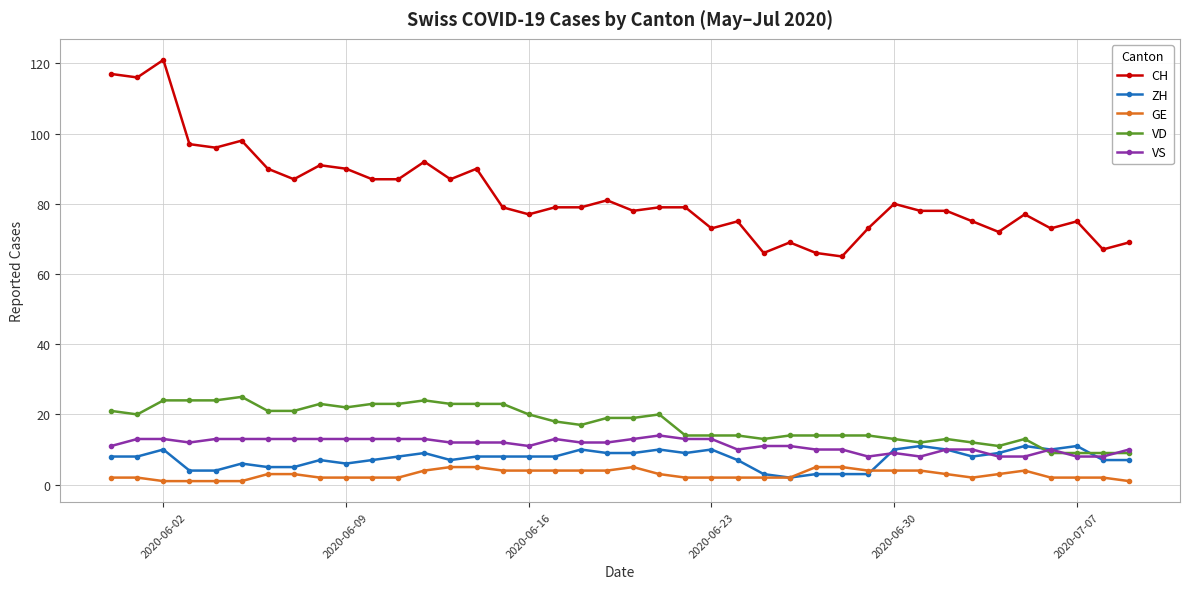

True or false: GE has more than 1 points higher than both neighbors.

True